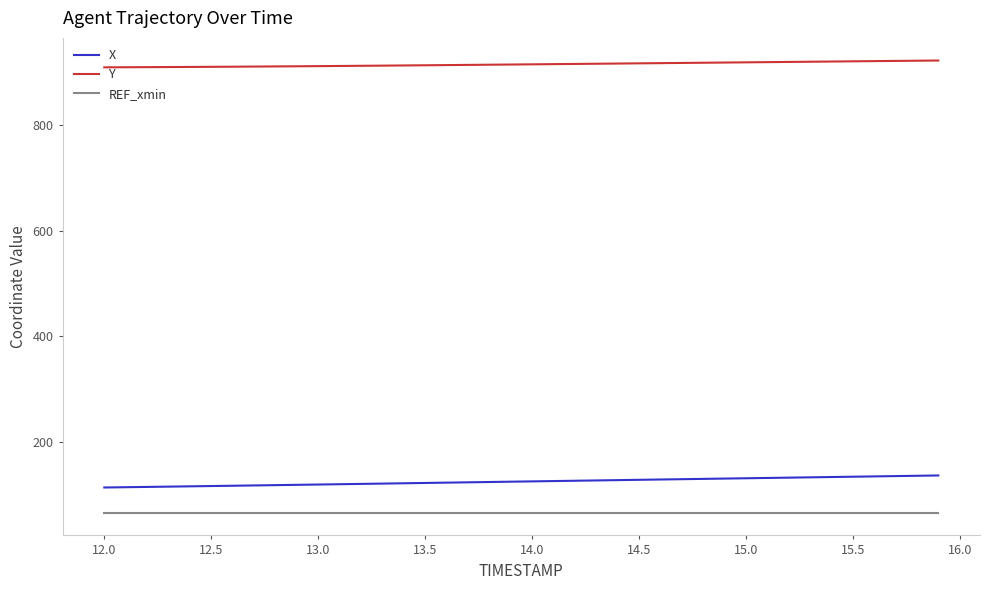

What is the highest value of the X series?

136.6